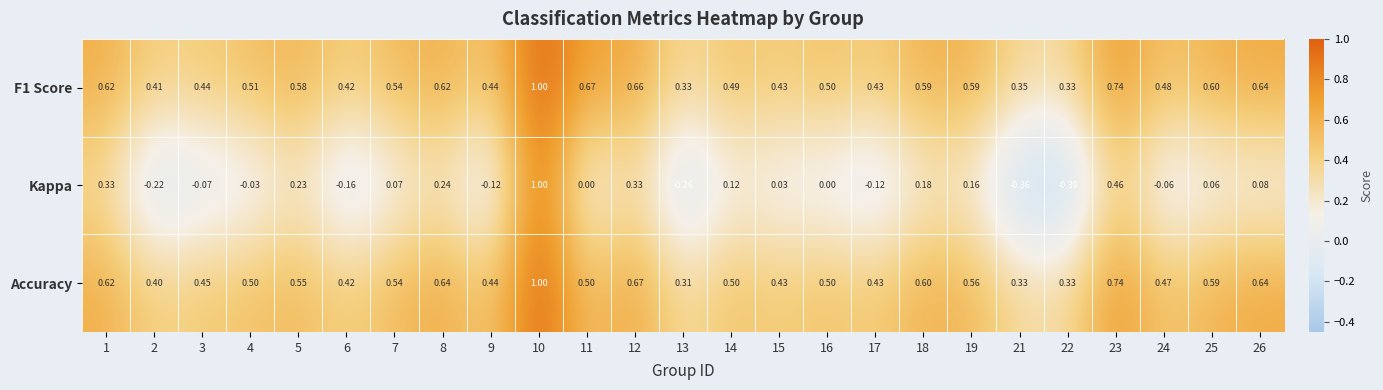

Is the value of F1 Score at 10 greater than the value of Accuracy at 18?

Yes